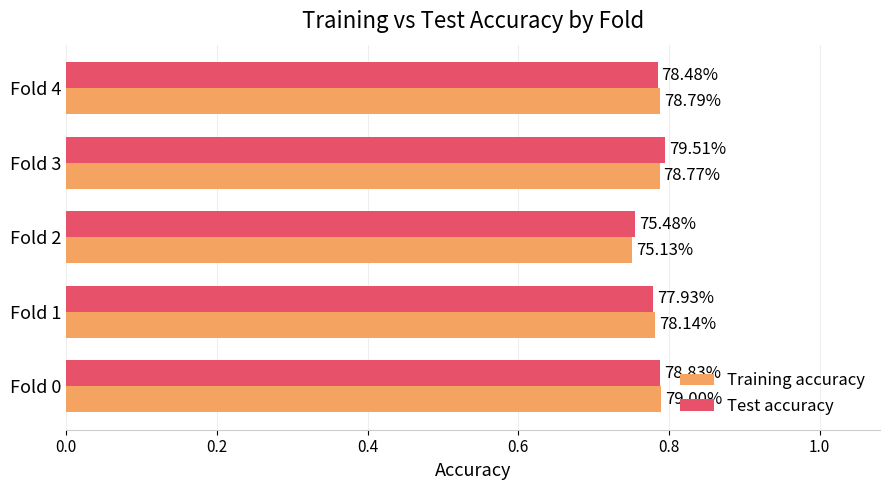

List the series in order of their peak value, highest first.

Test accuracy, Training accuracy